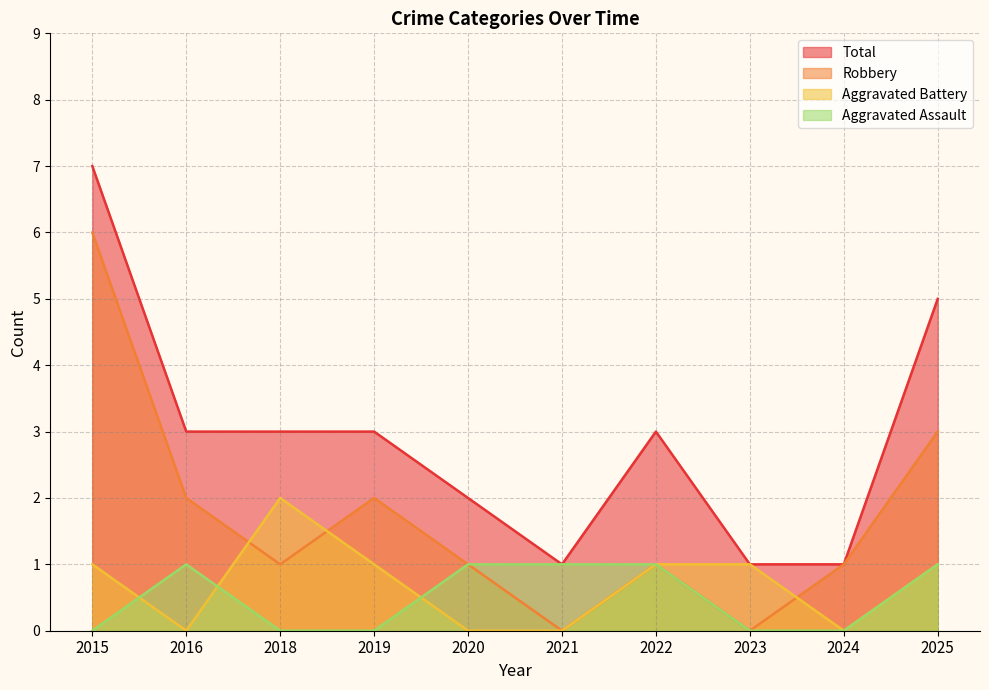

Does the chart display data point markers on the line(s)?

No